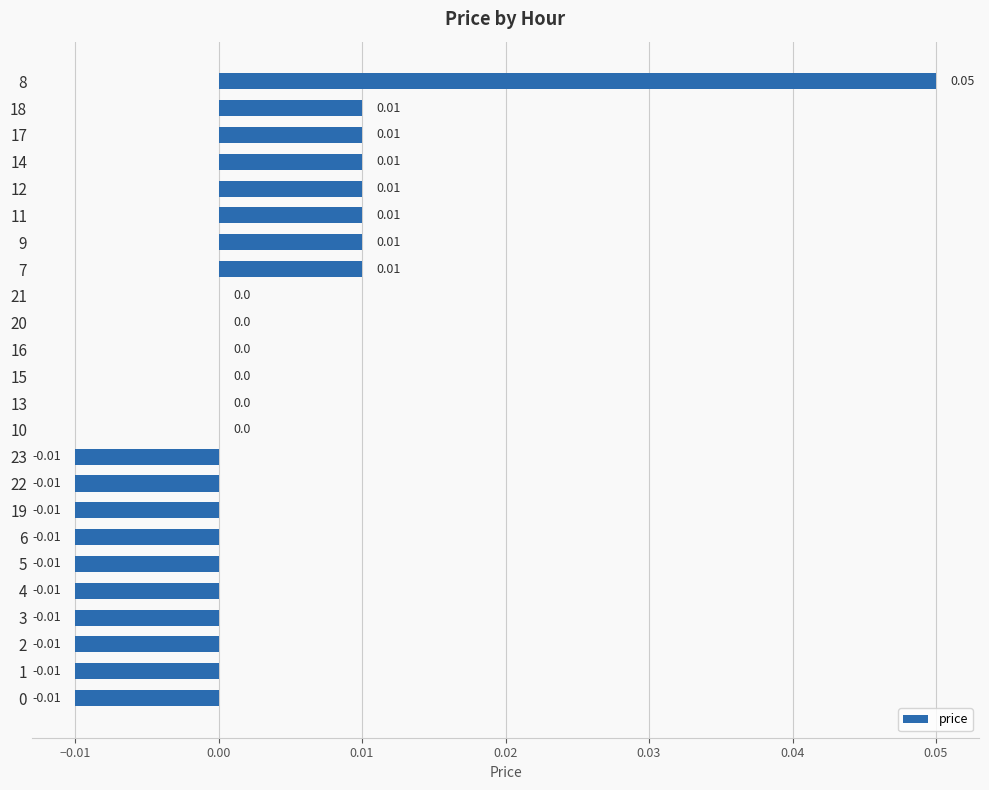

Between 12 and 2, which is larger?

12